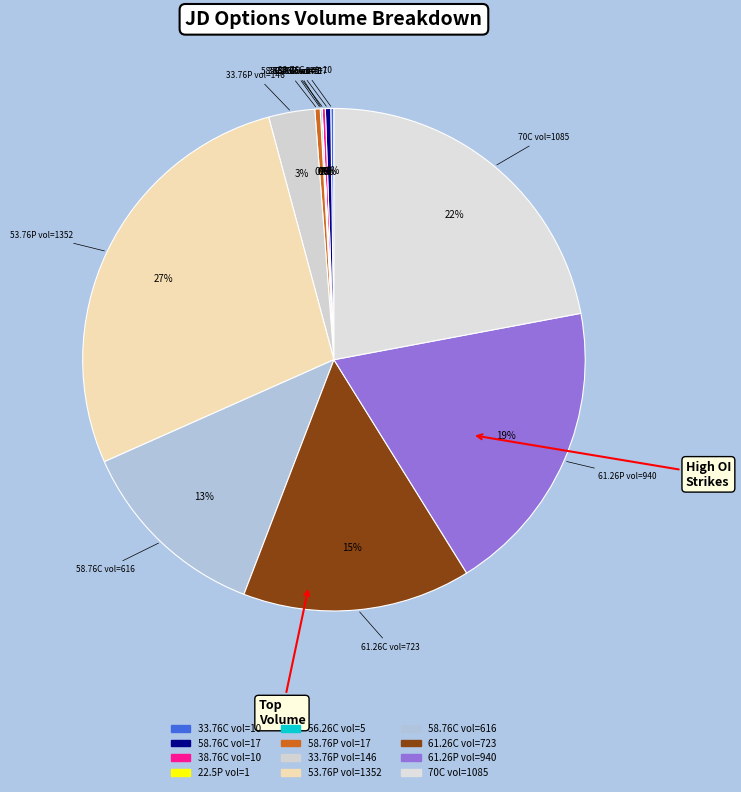

How many segments does this pie chart have?

12